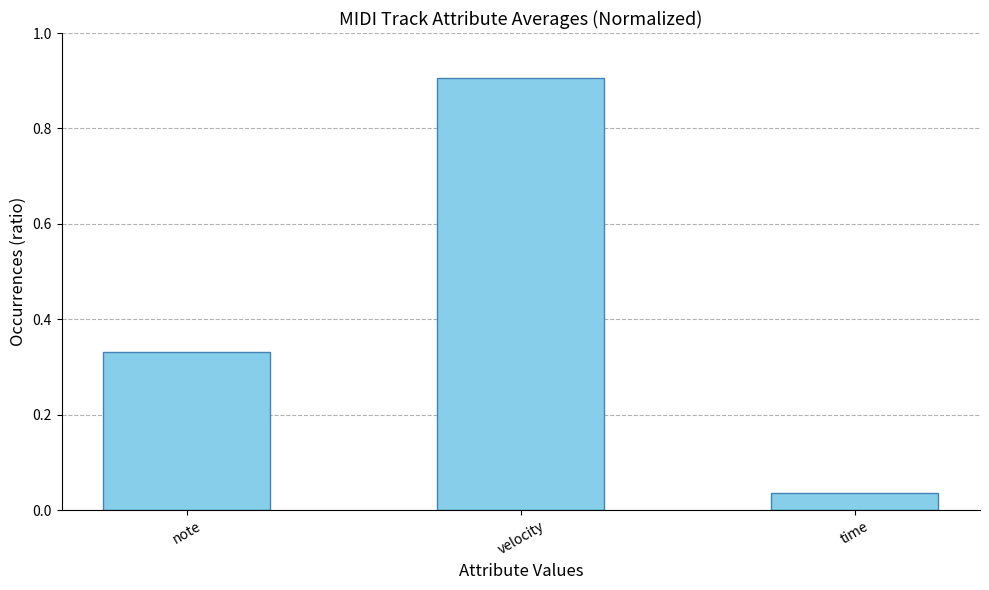

List the labels in order of value, largest first.

velocity, note, time